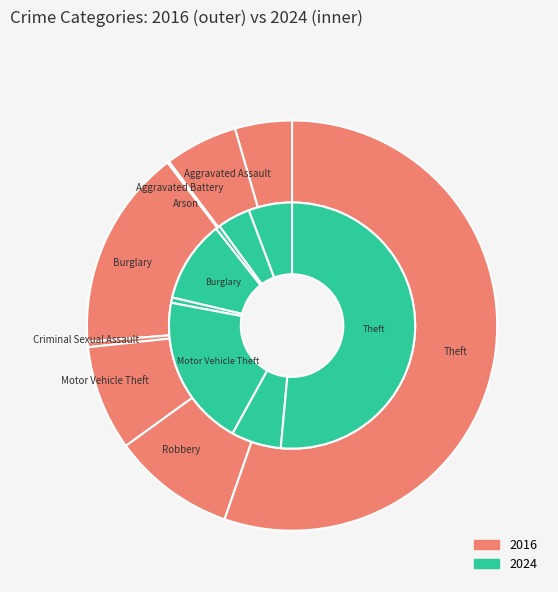

Is it true that 7 is 51% of the pie?

True